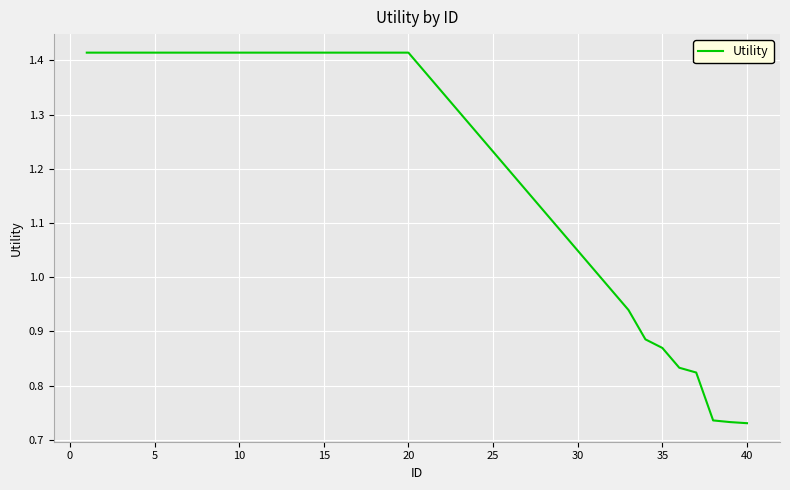

Is this an area chart (filled region under the line)?

No